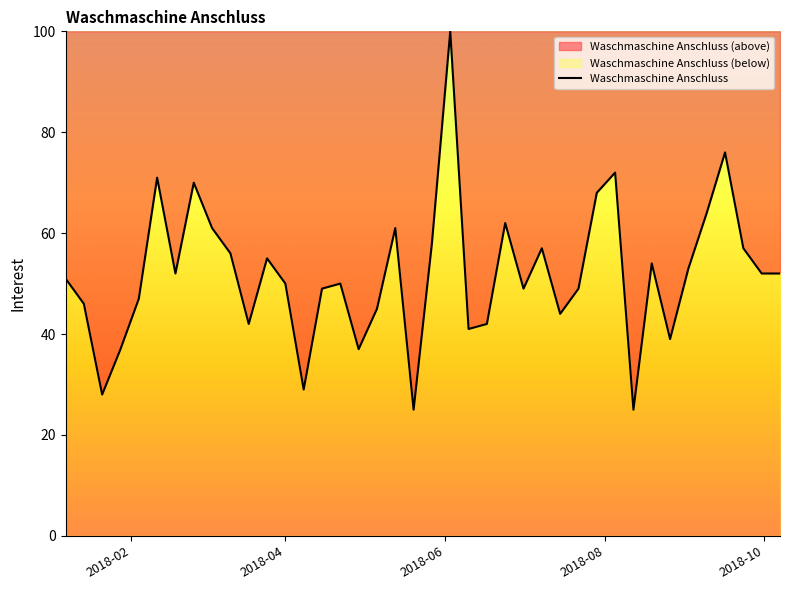

What is the difference between the maximum and minimum values?

75